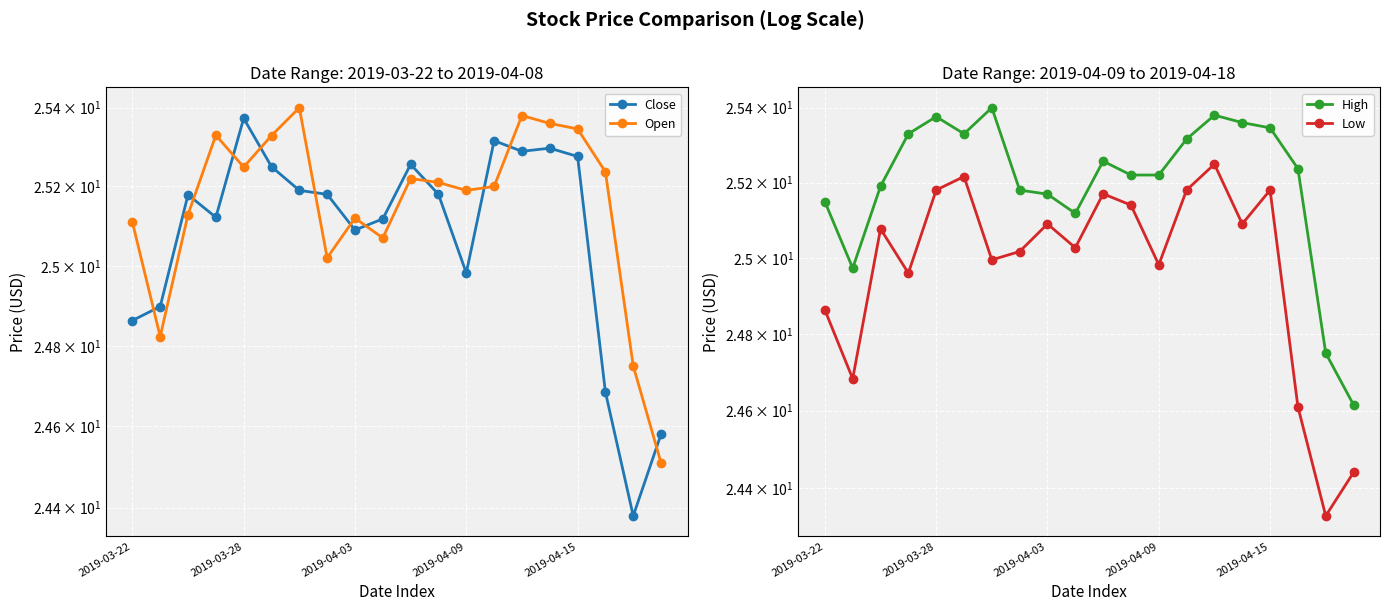

The value of Low at 5 is 25.2. True or false?

True